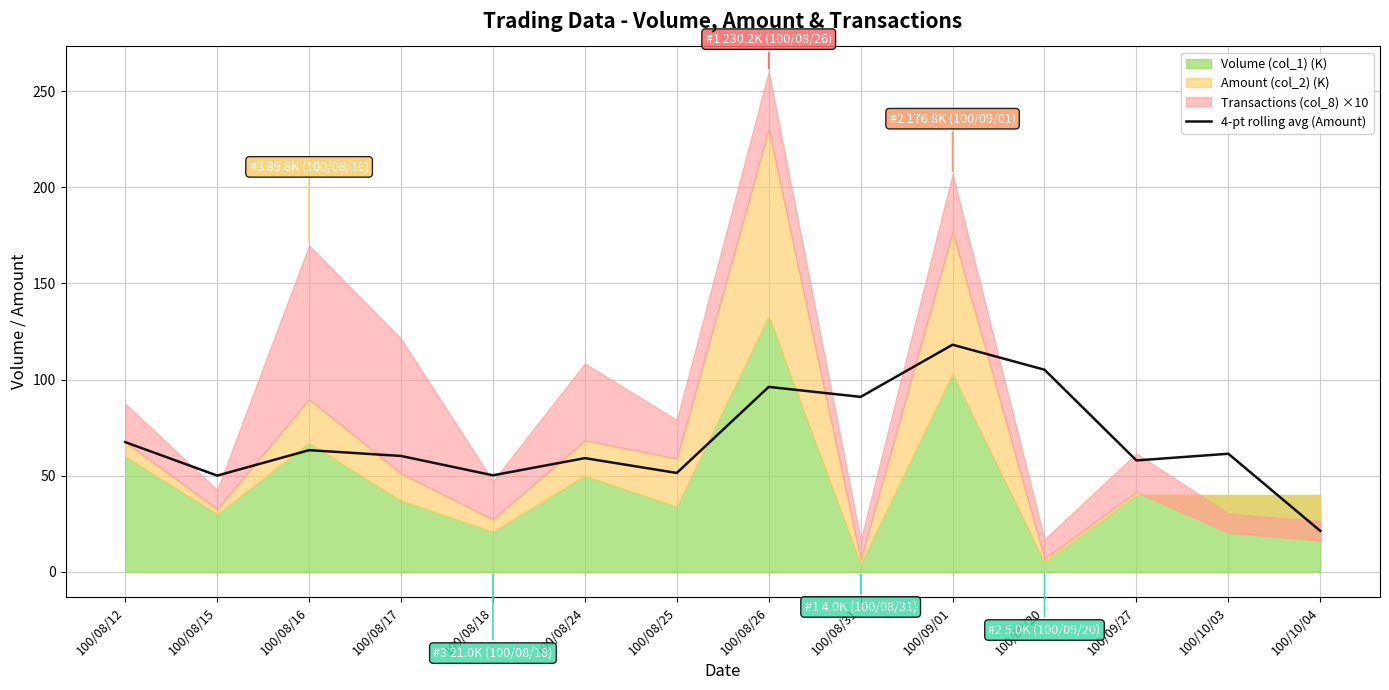

At which label does 4-pt rolling avg (Amount) reach its minimum?

100/10/04